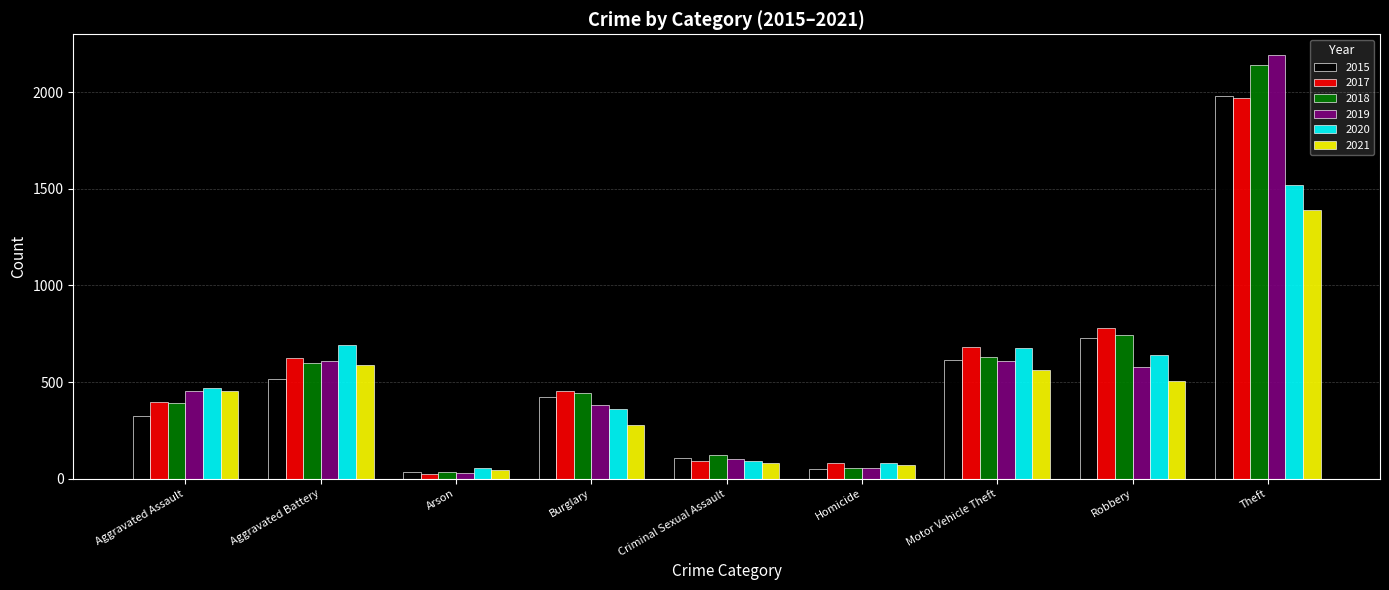

What is the highest value of the 2017 series?

1968